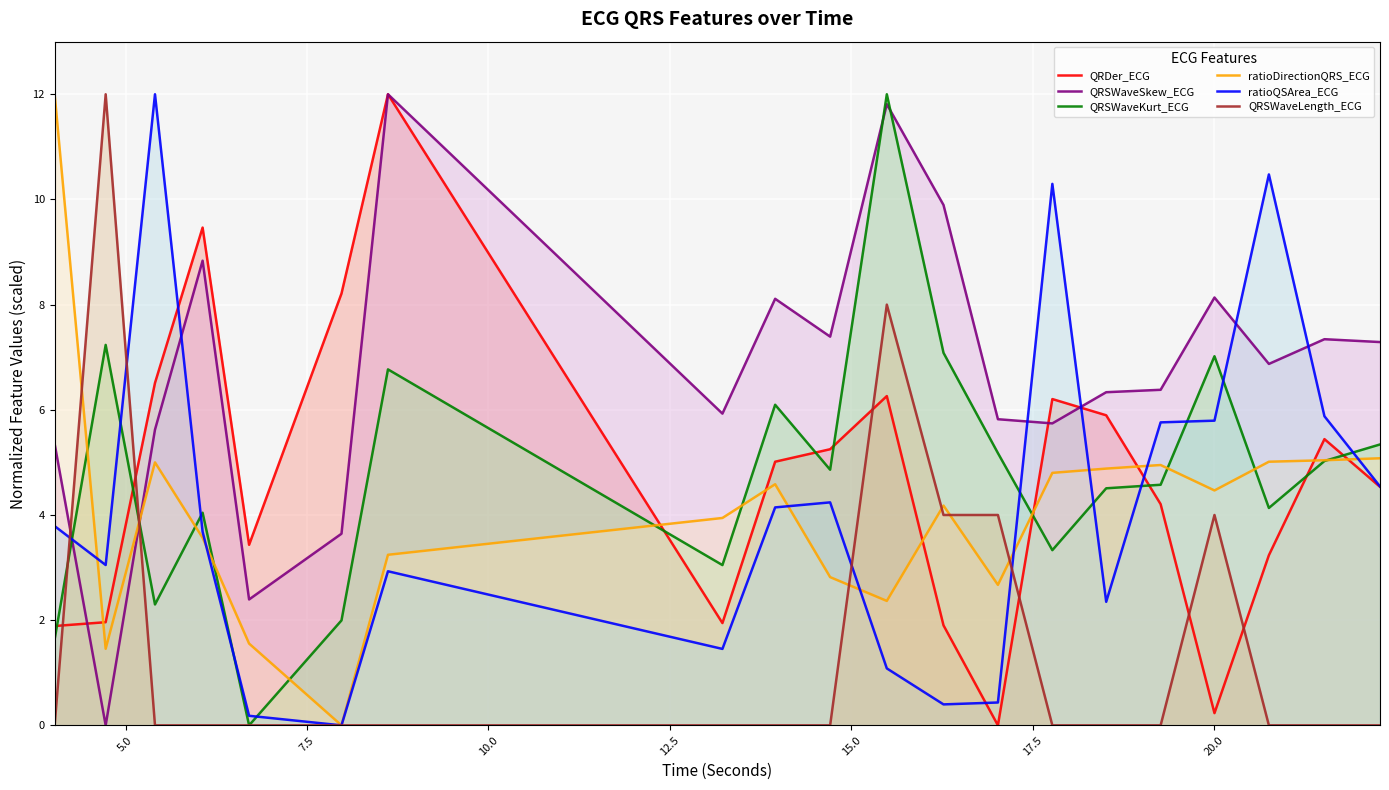

Which series has the largest total across all categories?

QRSWaveSkew_ECG